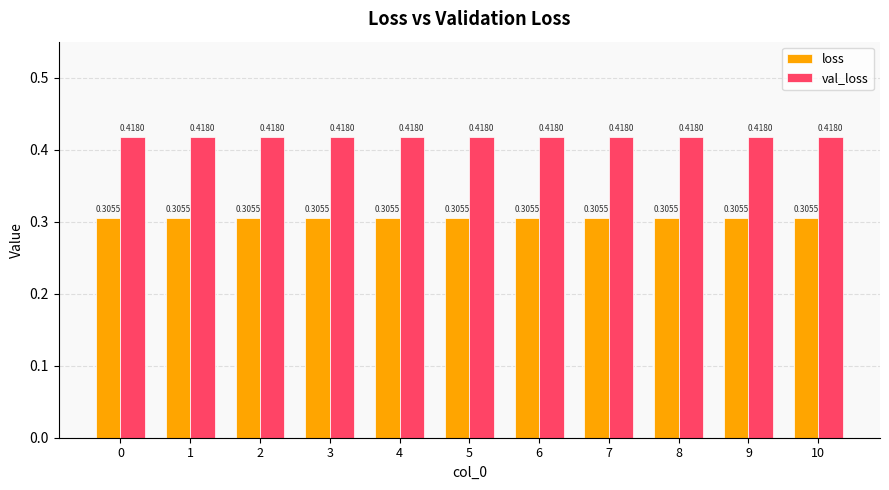

What is the total value across all series at 3?

0.7